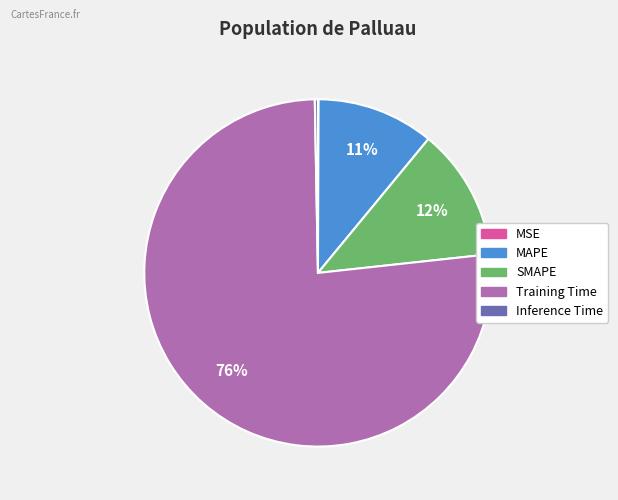

Is it true that Inference Time is 0% of the pie?

True